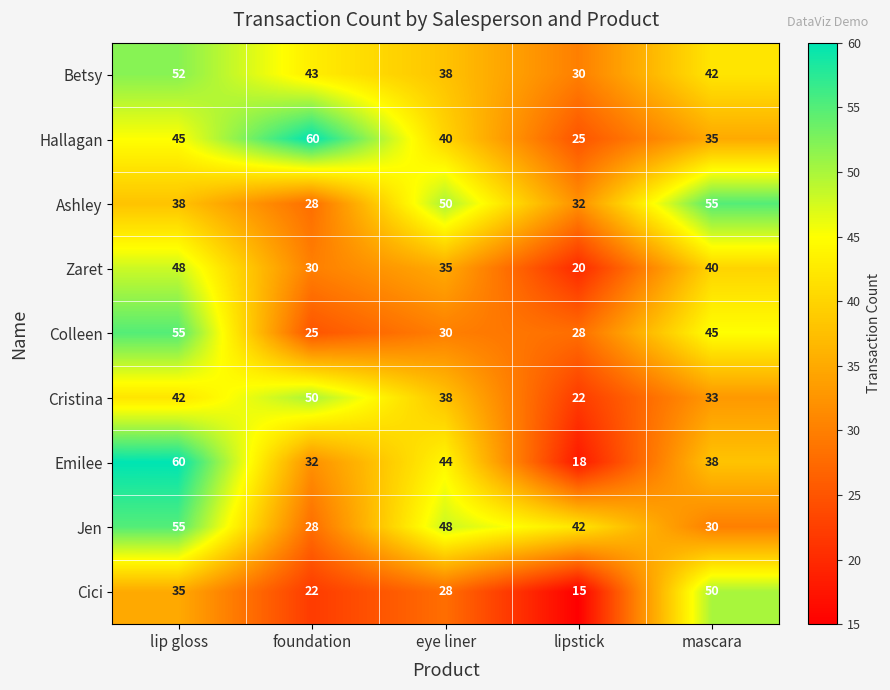

Between lip gloss and eye liner, which series saw the biggest shift?

Colleen